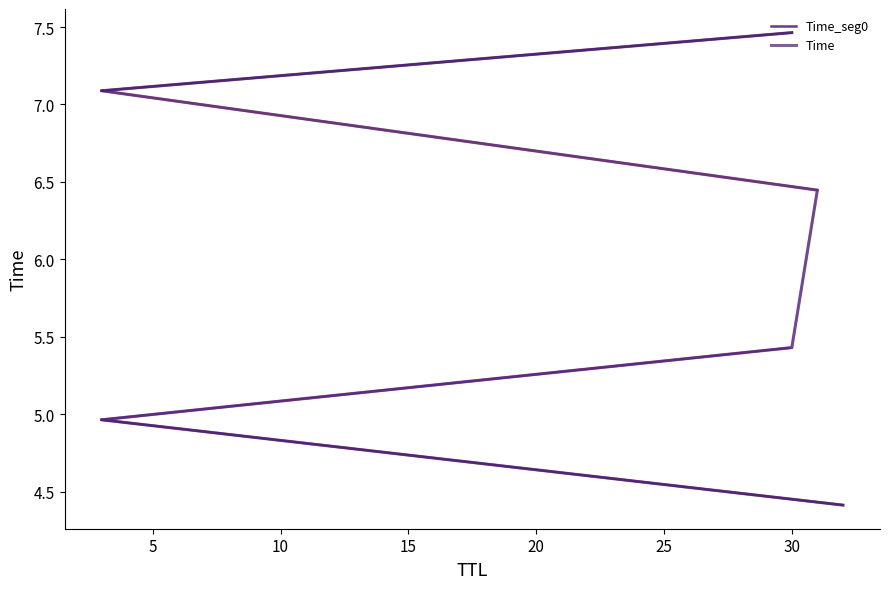

Where does the data first go above 6?

31